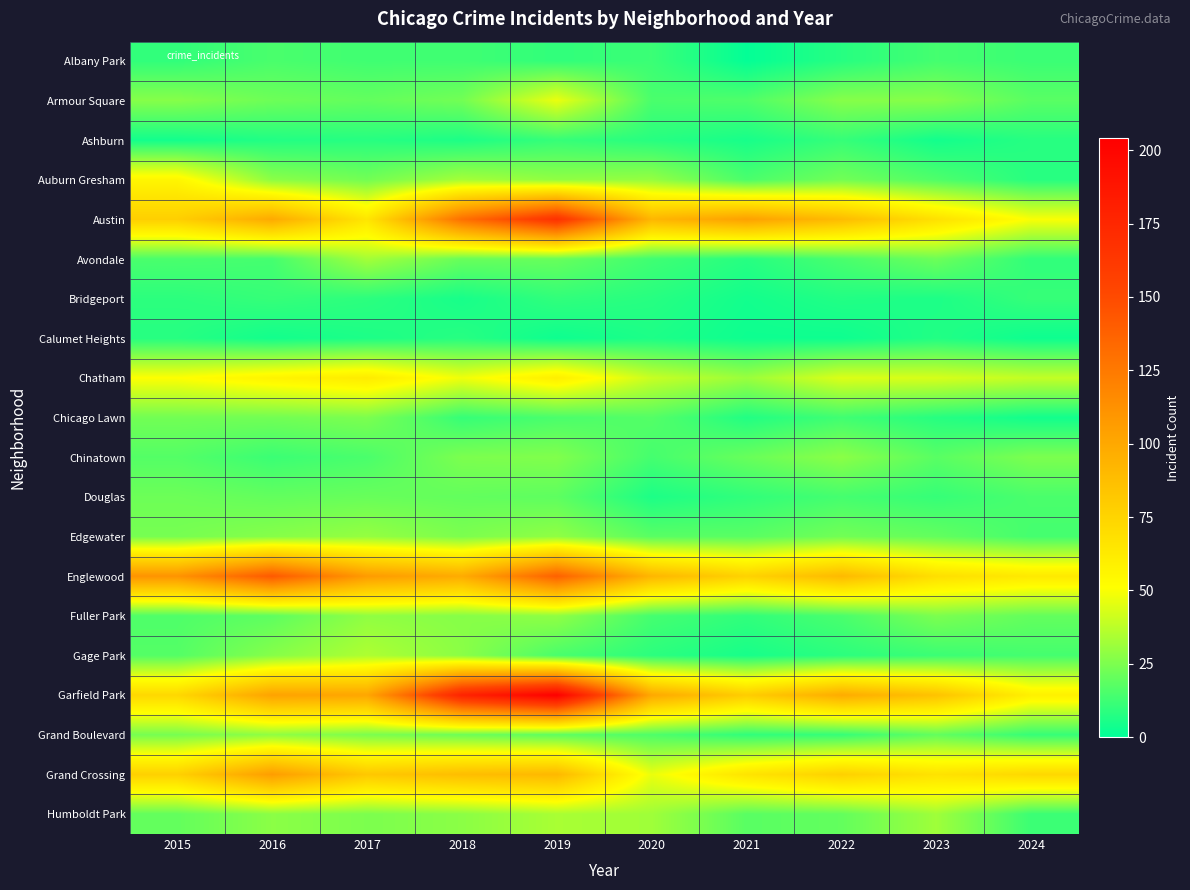

Reading left to right, extract all data points from this chart.

Albany Park: 2015=10	2016=15	2017=13	2018=13	2019=10	2020=12	2021=1	2022=8	2023=14	2024=12
Armour Square: 2015=27	2016=22	2017=20	2018=23	2019=47	2020=15	2021=16	2022=27	2023=27	2024=18
Ashburn: 2015=4	2016=7	2017=8	2018=6	2019=11	2020=8	2021=5	2022=11	2023=4	2024=8
Auburn Gresham: 2015=56	2016=28	2017=23	2018=33	2019=29	2020=30	2021=15	2022=23	2023=16	2024=8
Austin: 2015=78	2016=99	2017=65	2018=130	2019=167	2020=92	2021=104	2022=89	2023=68	2024=50
Avondale: 2015=15	2016=14	2017=33	2018=21	2019=21	2020=13	2021=8	2022=15	2023=22	2024=10
Bridgeport: 2015=9	2016=11	2017=9	2018=5	2019=10	2020=8	2021=4	2022=7	2023=6	2024=11
Calumet Heights: 2015=8	2016=4	2017=6	2018=8	2019=3	2020=6	2021=3	2022=3	2023=7	2024=3
Chatham: 2015=51	2016=57	2017=62	2018=48	2019=60	2020=40	2021=31	2022=44	2023=43	2024=39
Chicago Lawn: 2015=23	2016=23	2017=25	2018=11	2019=15	2020=17	2021=7	2022=13	2023=8	2024=4
Chinatown: 2015=17	2016=12	2017=15	2018=25	2019=26	2020=14	2021=21	2022=28	2023=18	2024=25
Douglas: 2015=22	2016=20	2017=21	2018=20	2019=19	2020=6	2021=10	2022=14	2023=11	2024=15
Edgewater: 2015=24	2016=27	2017=30	2018=25	2019=29	2020=18	2021=18	2022=23	2023=20	2024=14
Englewood: 2015=111	2016=142	2017=107	2018=98	2019=138	2020=92	2021=76	2022=90	2023=69	2024=63
Fuller Park: 2015=16	2016=19	2017=29	2018=27	2019=29	2020=14	2021=10	2022=15	2023=25	2024=20
Gage Park: 2015=17	2016=27	2017=35	2018=28	2019=15	2020=9	2021=5	2022=9	2023=12	2024=14
Garfield Park: 2015=73	2016=103	2017=101	2018=178	2019=204	2020=100	2021=79	2022=98	2023=85	2024=59
Grand Boulevard: 2015=24	2016=29	2017=25	2018=22	2019=19	2020=16	2021=10	2022=11	2023=20	2024=11
Grand Crossing: 2015=77	2016=106	2017=82	2018=88	2019=91	2020=47	2021=66	2022=77	2023=67	2024=73
Humboldt Park: 2015=20	2016=28	2017=25	2018=28	2019=34	2020=32	2021=18	2022=20	2023=32	2024=12